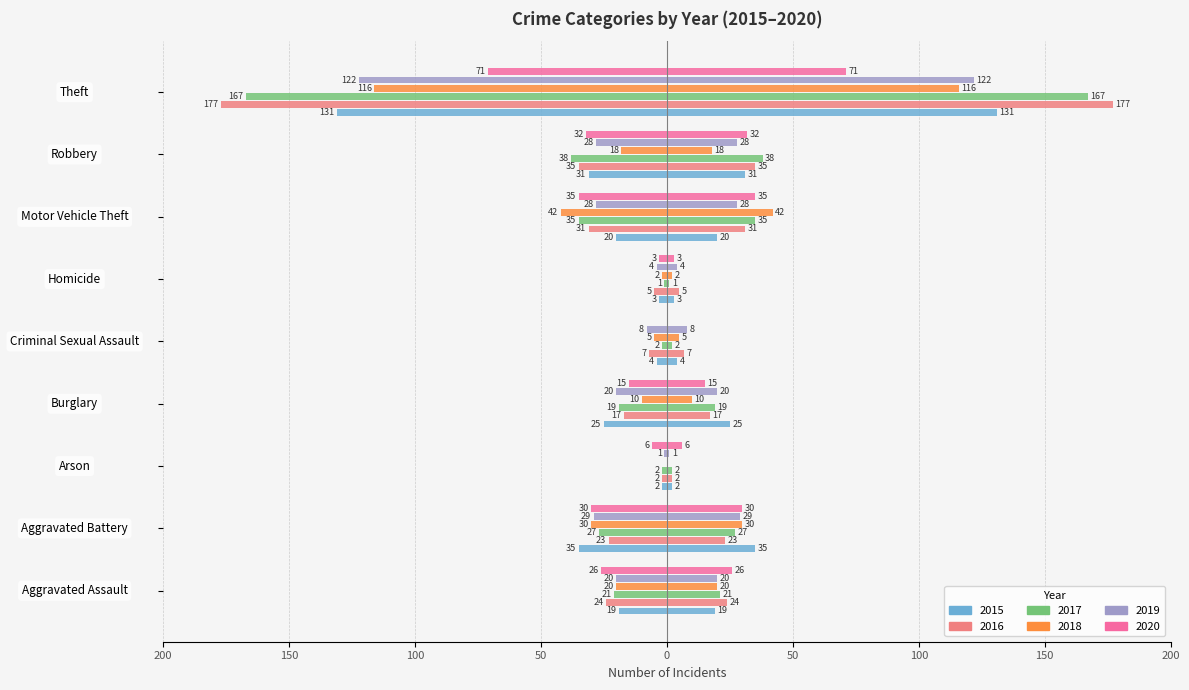

What is the total value across all series at Aggravated Battery?

-174